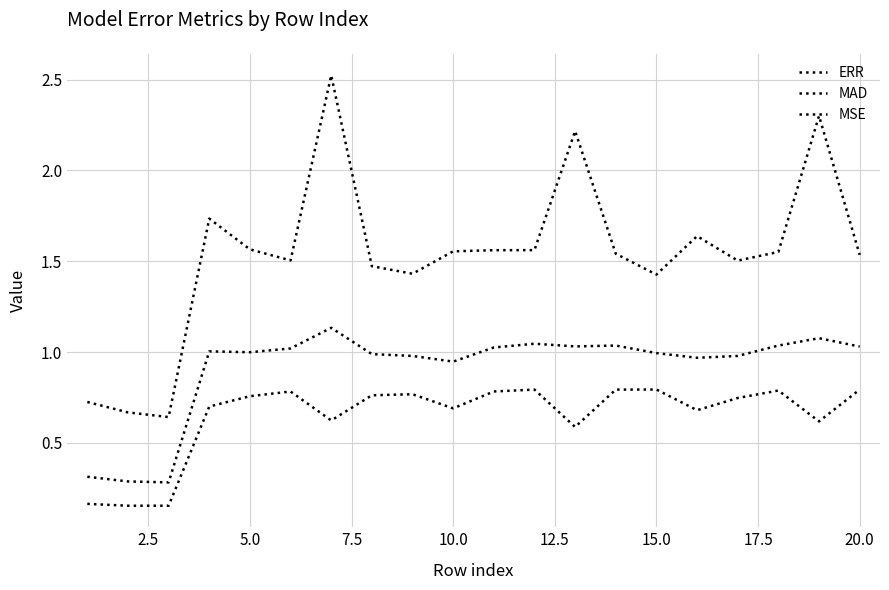

In MSE, how many points are higher than both neighbors (excluding endpoints)?

5